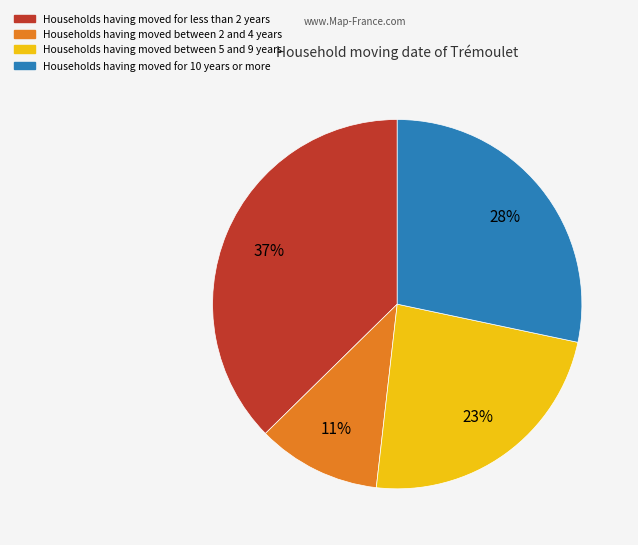

To the nearest percent, what is the average slice percentage?

25%